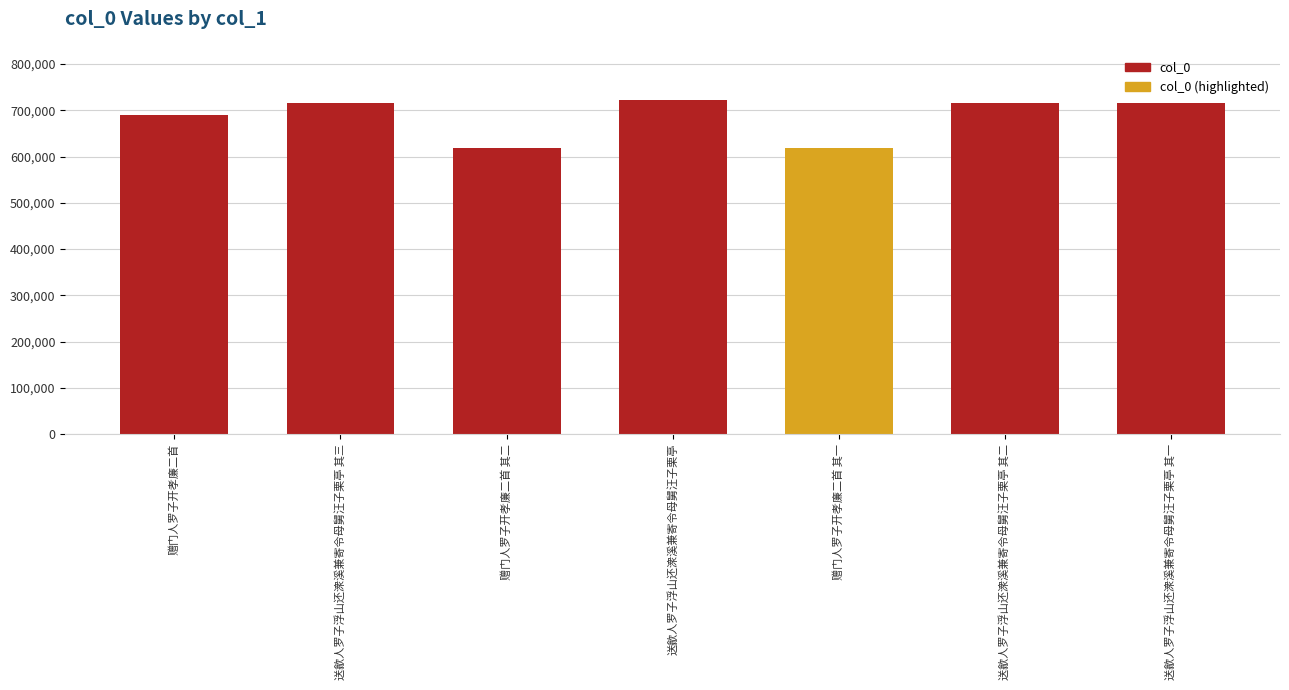

What is the label of the 4th bar from the right?

送歙人罗子浮山还潨溪兼寄令母舅汪子栗亭